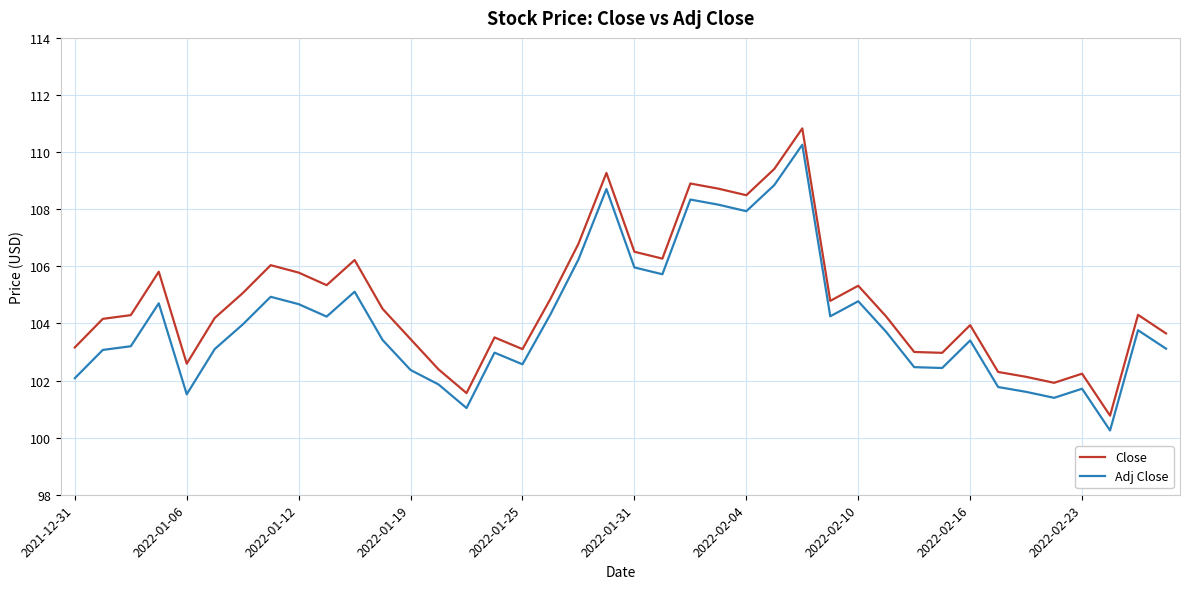

True or false: Adj Close and Close intersect in this chart.

False